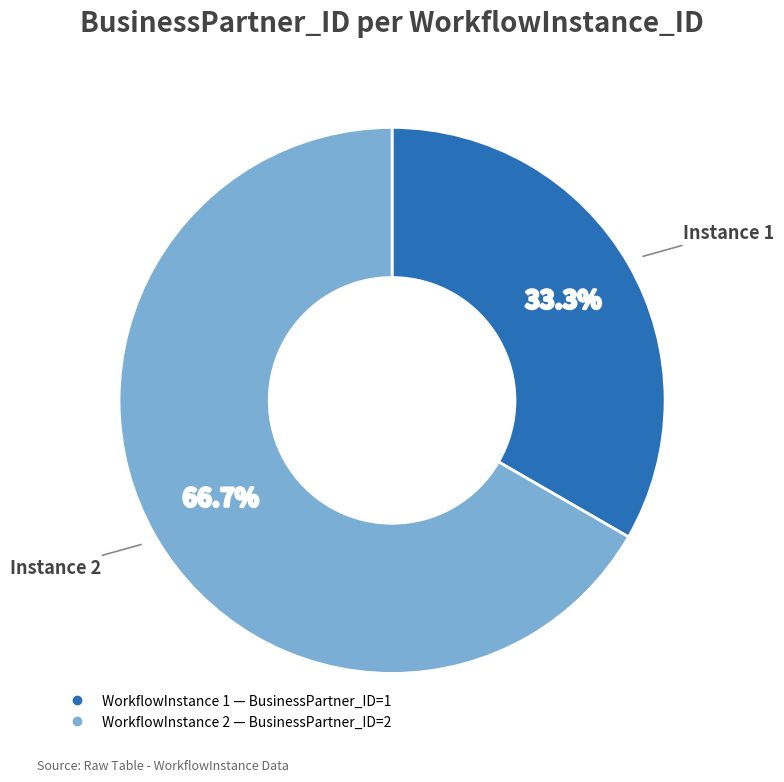

Count the number of slices in the pie.

2